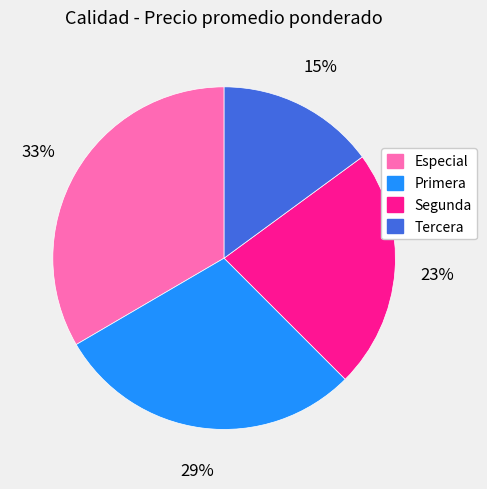

How many segments does this pie chart have?

4